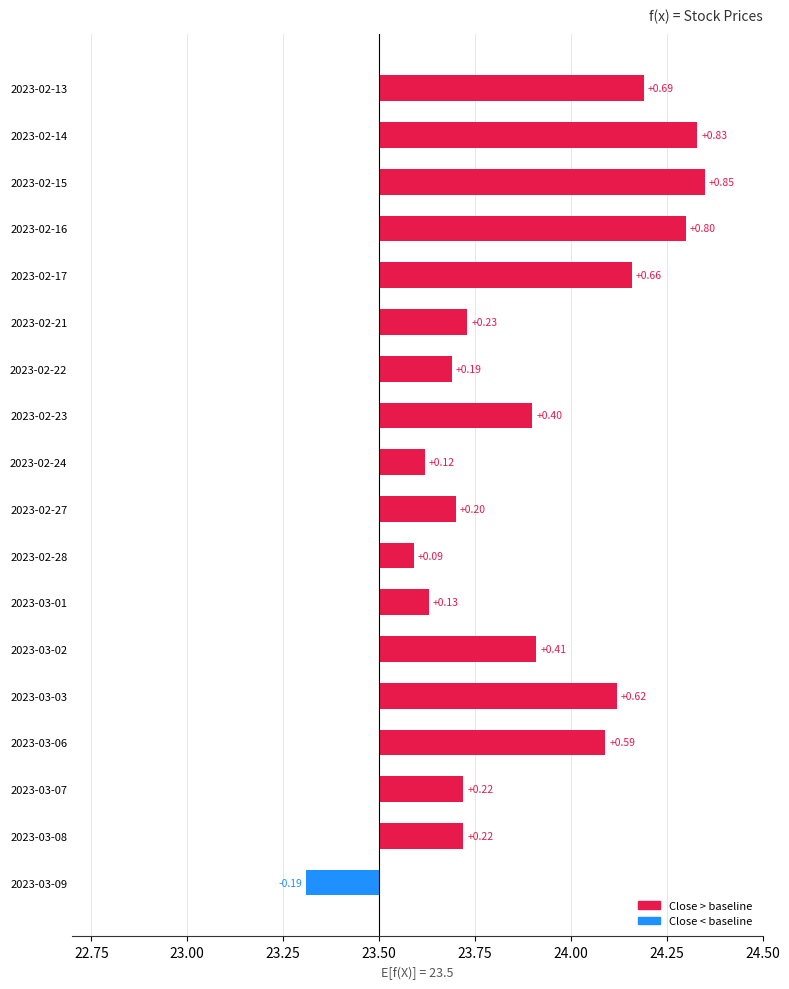

The value of High at 2023-03-02 is 23.9. True or false?

True